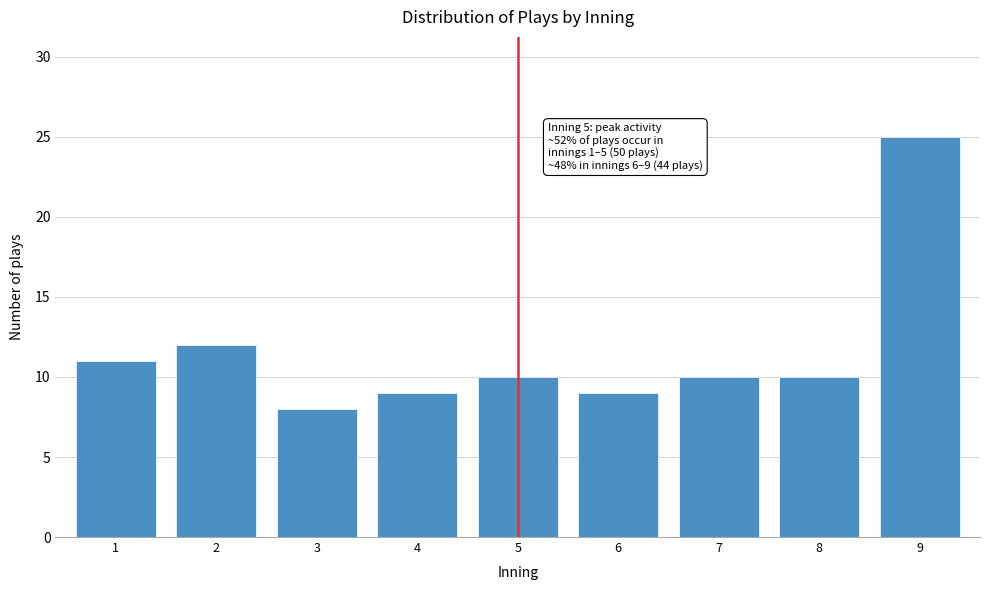

Reading left to right, transcribe all the data shown in this chart.

11	12	8	9	10	9	10	10	25